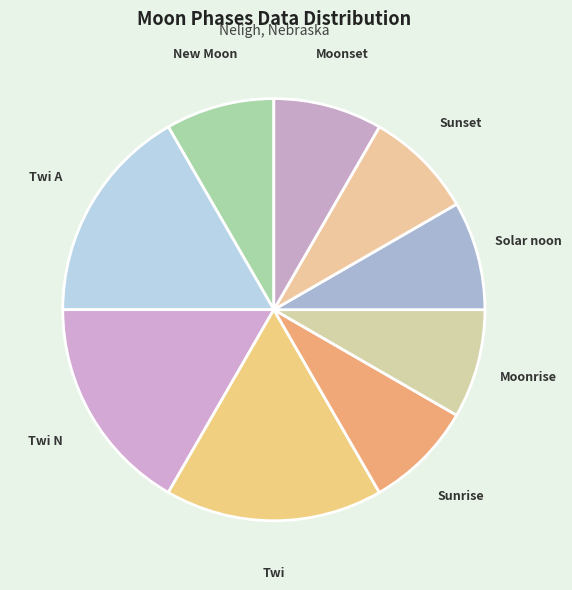

How many slices are in this pie chart?

9